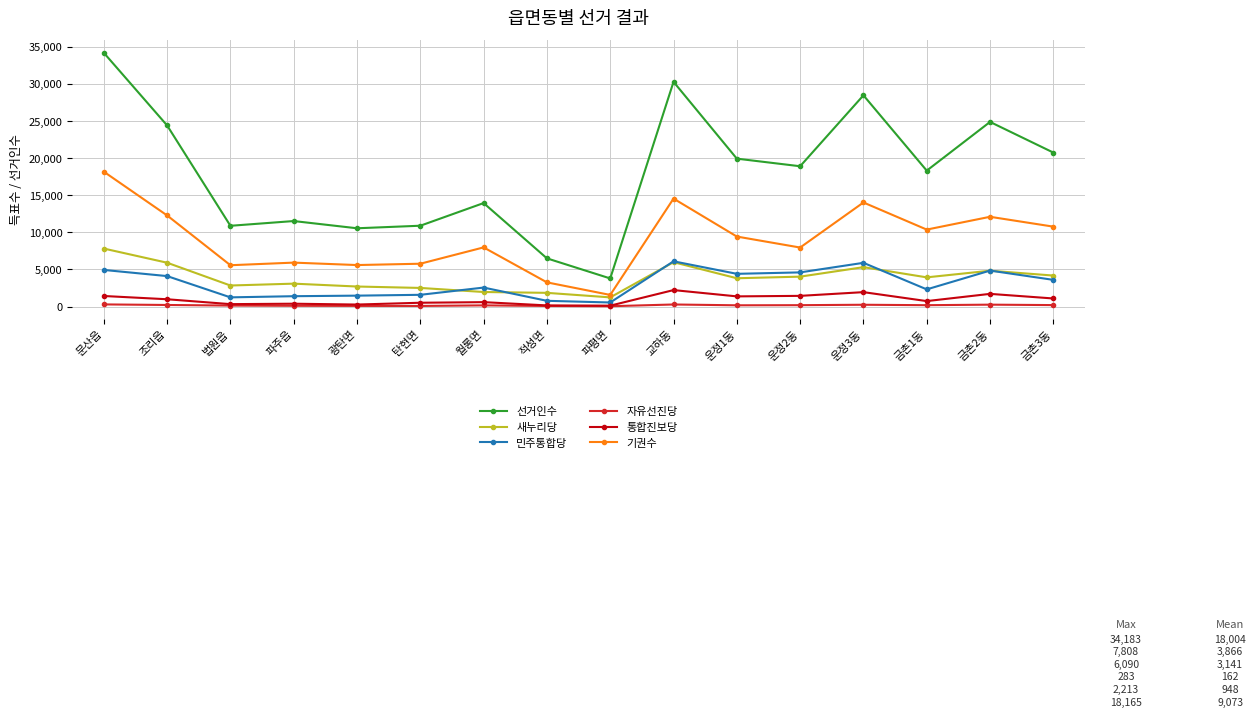

What is the difference between the maximum and second lowest values in the 자유선진당 series?

210